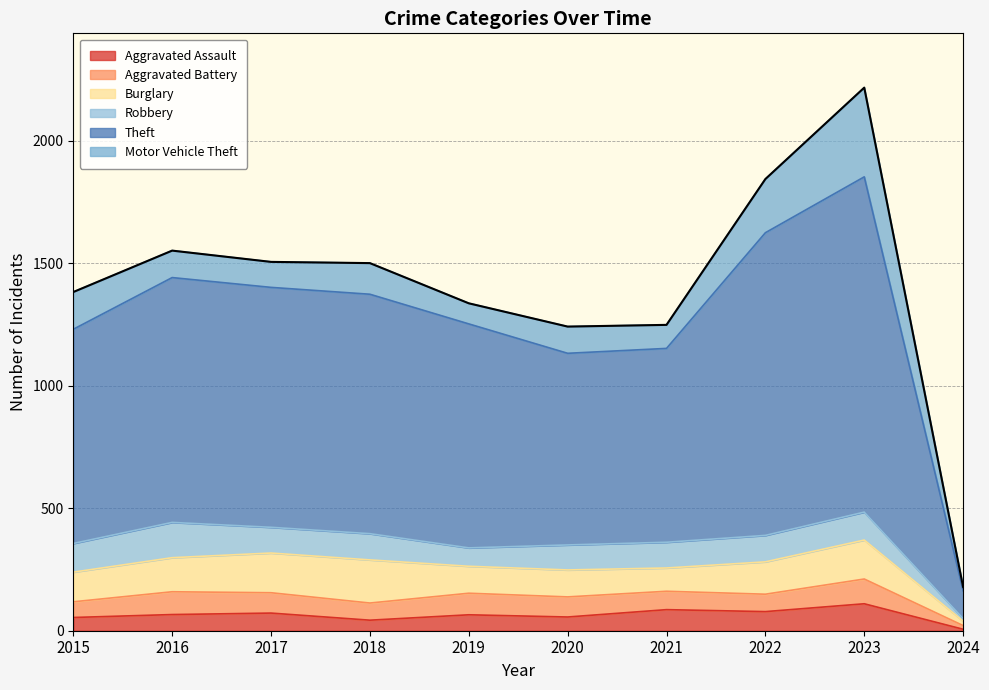

At which category is the sum across all series the highest?

2023